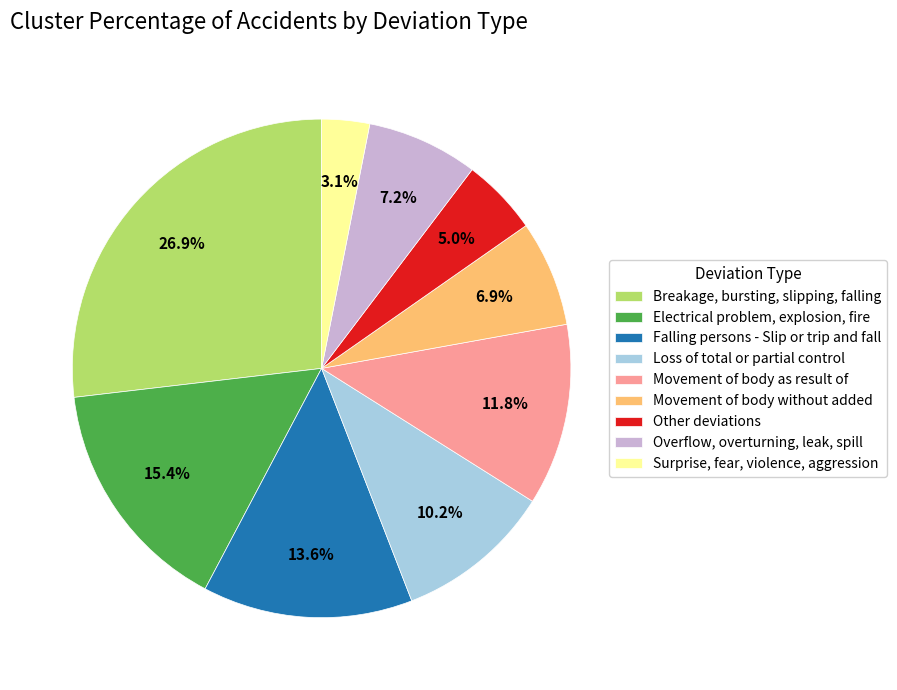

Rank the categories by value from lowest to highest.

Surprise, fear, violence, aggression, Other deviations, Movement of body without added, Overflow, overturning, leak, spill, Loss of total or partial control, Movement of body as result of, Falling persons - Slip or trip and fall, Electrical problem, explosion, fire, Breakage, bursting, slipping, falling